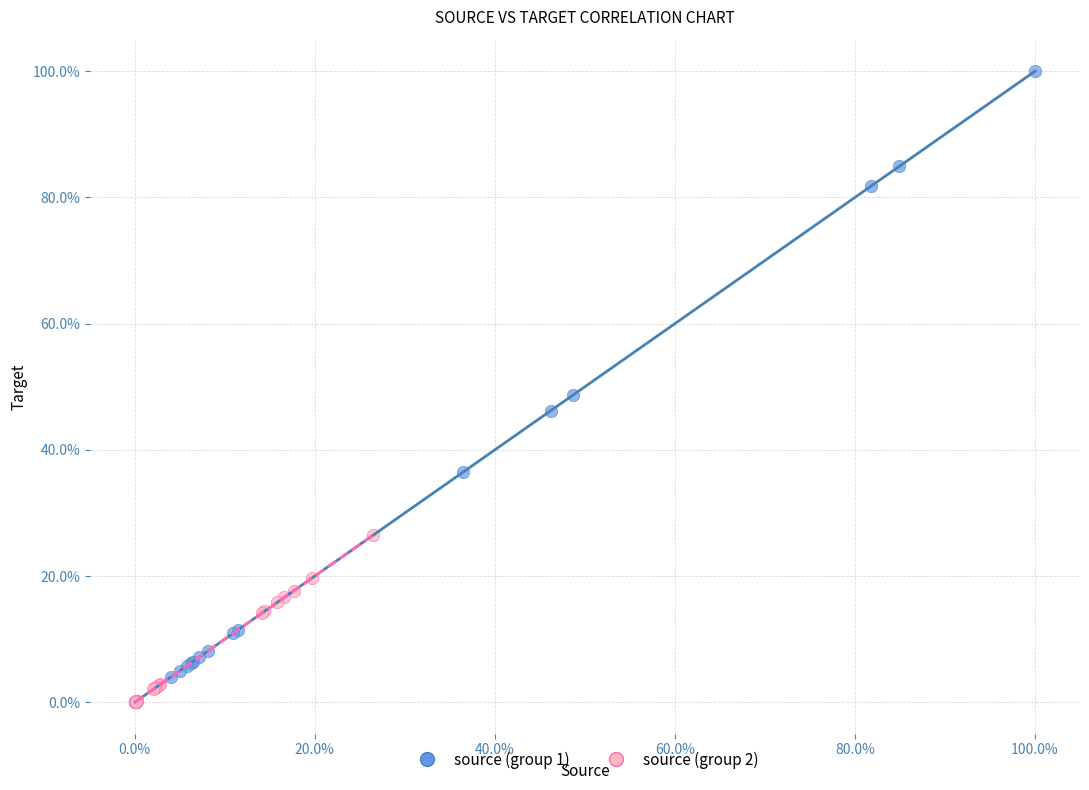

What are all the series names shown in the legend?

source (group 1), source (group 2)